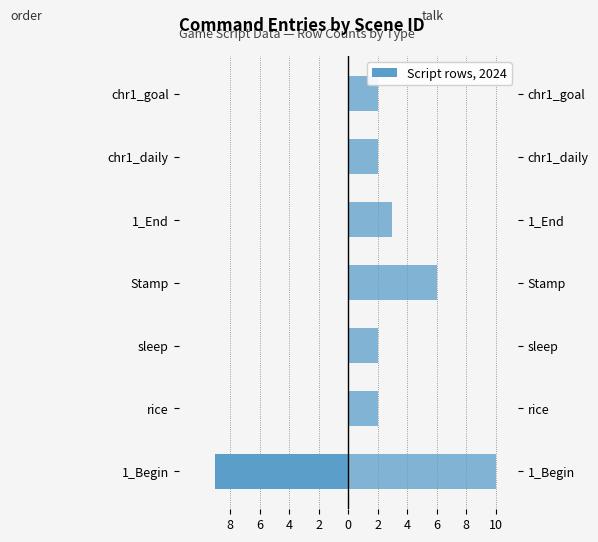

How many values in the order series are below 0?

1